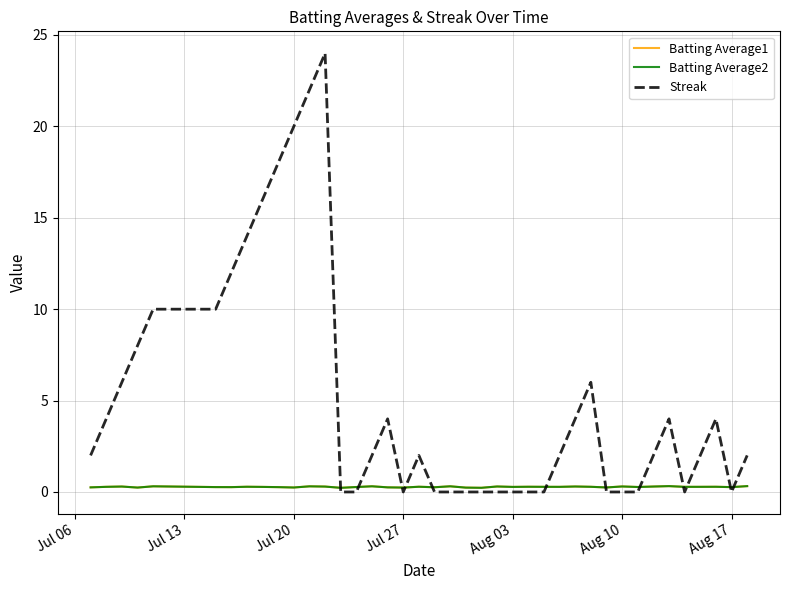

How many intersections are there between Batting Average2 and Streak?

12